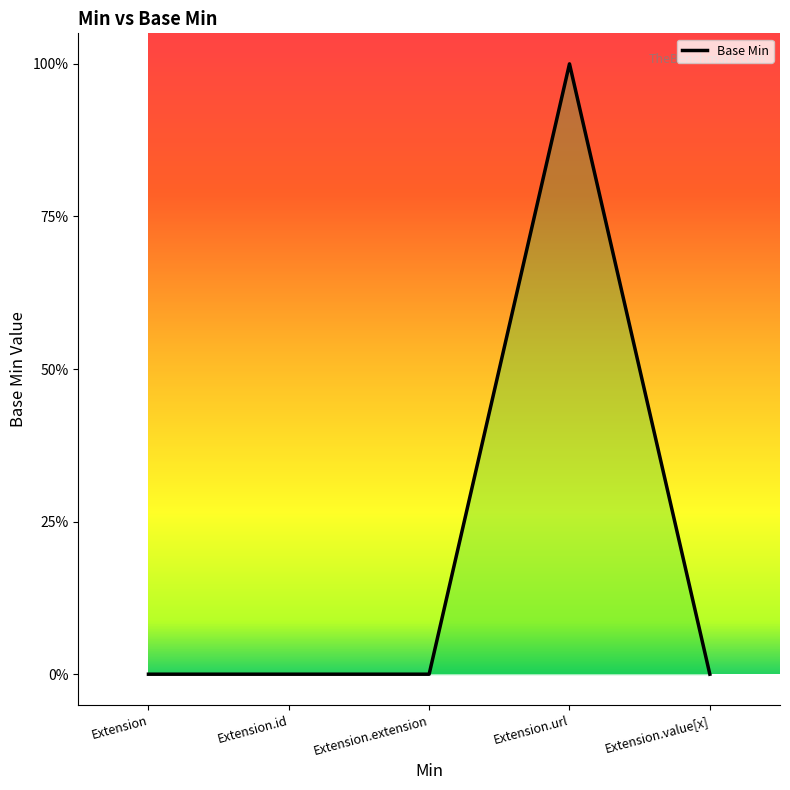

What is the difference between the maximum and second lowest values?

1